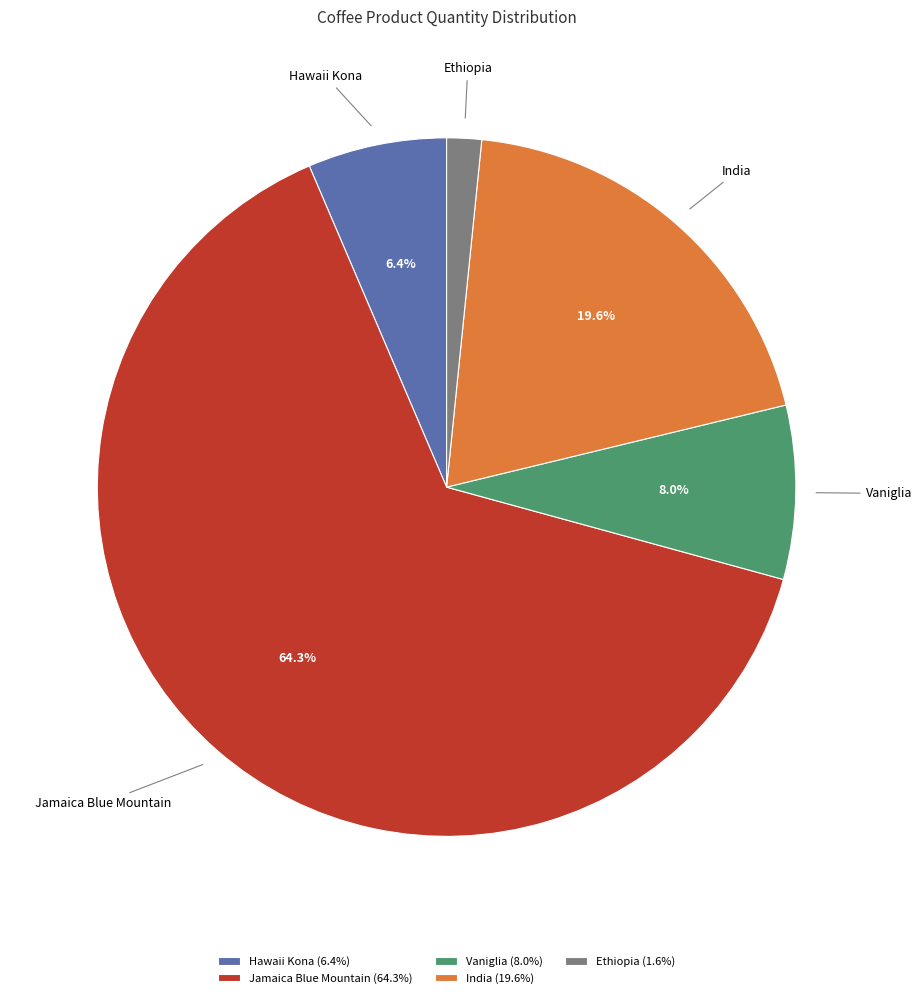

How much of the chart is everything except India?

80.4%